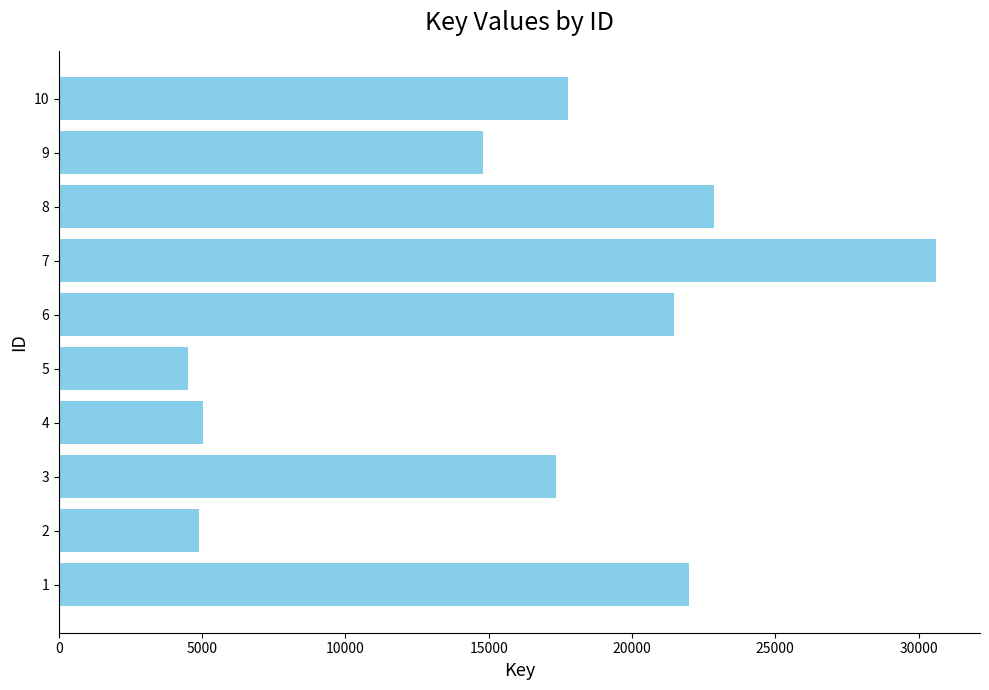

Which category has the lowest value across all series?

5